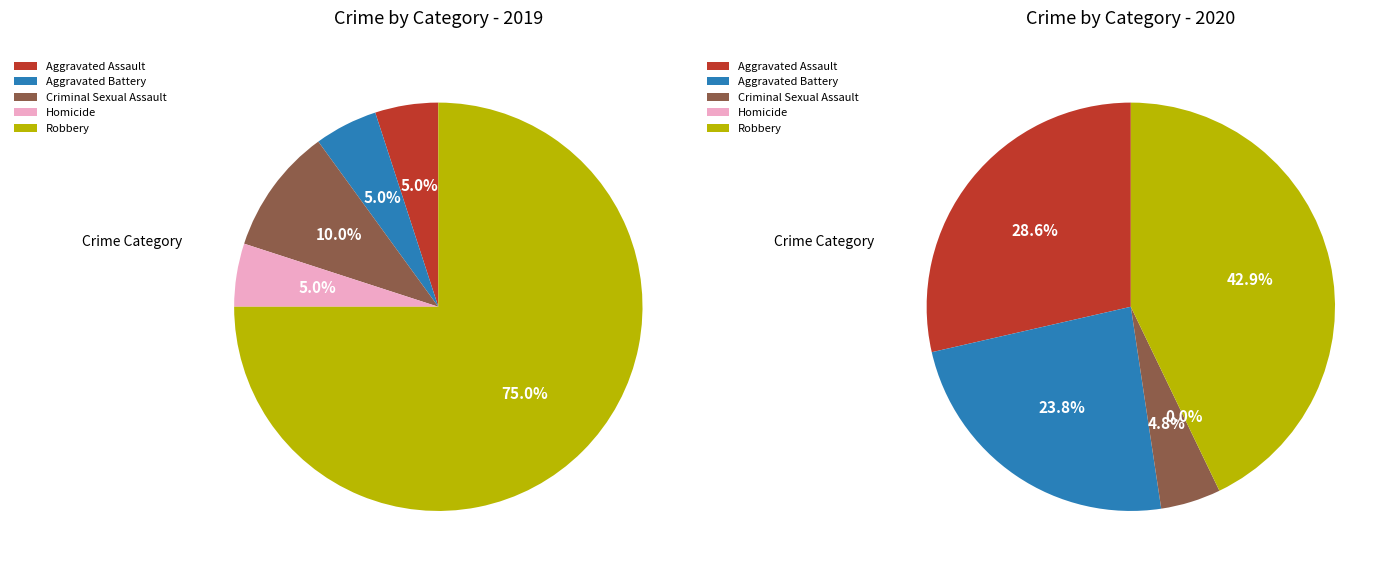

To the nearest percent, what is the difference between the largest and smallest slice percentages?

70%